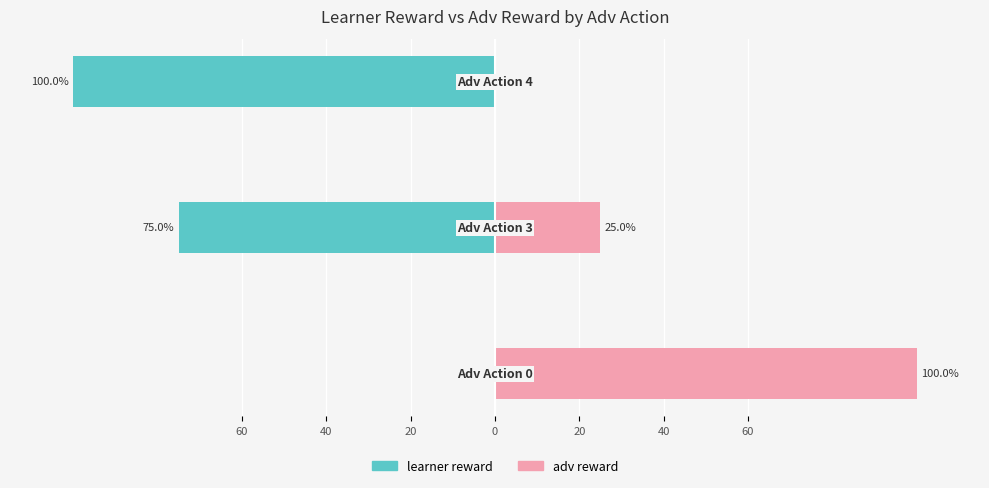

The value of adv reward at 20 is -56. True or false?

False